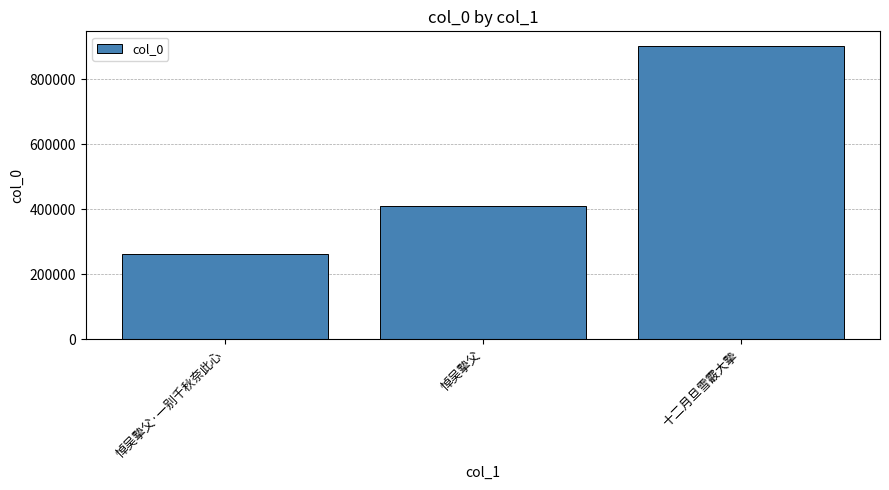

What is the change in value from 悼吴摰父·一别千秋奈此心 to 十二月旦雪霰大摰?

+638360